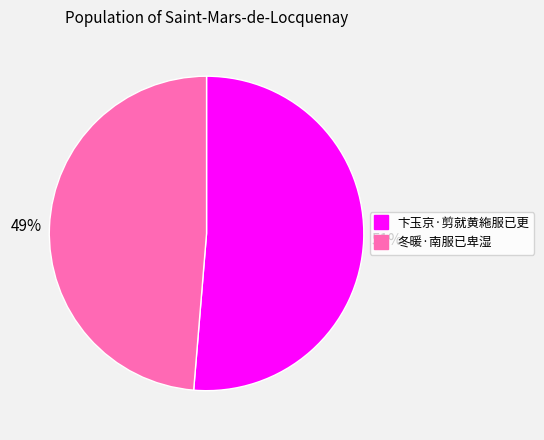

Which has a higher value, 冬暖·南服已卑湿 or 卞玉京·剪就黄絁服已更?

卞玉京·剪就黄絁服已更